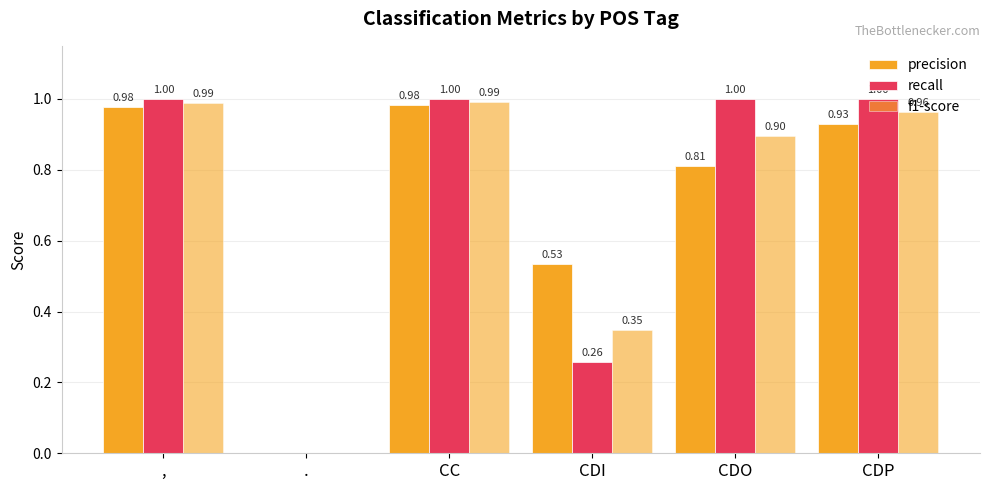

Are the bars horizontal?

No